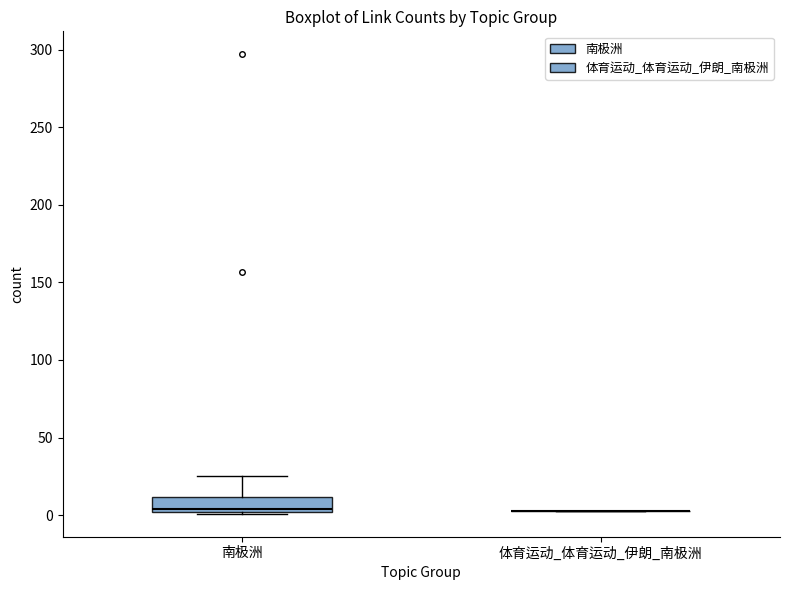

Which box is the tallest, from its lower edge to its upper edge?

南极洲